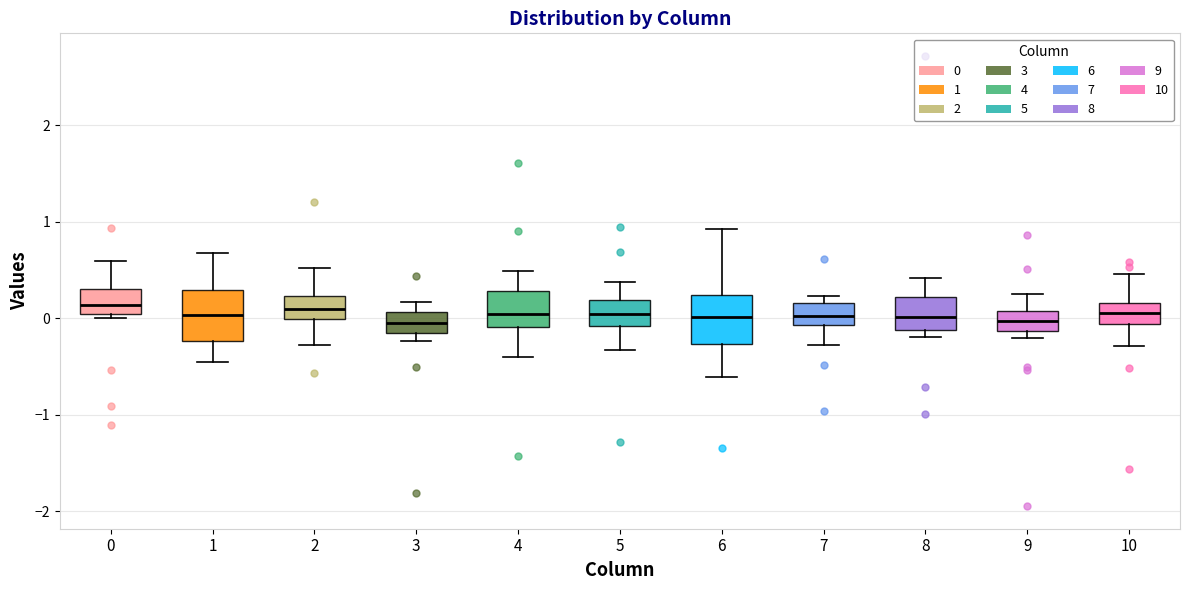

Reading left to right, read every box against the y-axis: the position of its median line, the range the box covers, and the ends of its whiskers. The values are not printed on the chart, so give them approximately, as read against the axis.

0: median 0.1, box 0.0 to 0.3, whiskers 0.0 (just below the box's lower edge) to 0.6
1: median 0.0, box -0.2 to 0.3, whiskers -0.5 to 0.7
2: median 0.1, box 0.0 to 0.2, whiskers -0.3 to 0.5
3: median 0.0, box -0.1 to 0.1, whiskers -0.2 to 0.2
4: median 0.0, box -0.1 to 0.3, whiskers -0.4 to 0.5
5: median 0.0, box -0.1 to 0.2, whiskers -0.3 to 0.4
6: median 0.0, box -0.3 to 0.2, whiskers -0.6 to 0.9
7: median 0.0, box -0.1 to 0.2, whiskers -0.3 to 0.2 (just above the box's upper edge)
8: median 0.0, box -0.1 to 0.2, whiskers -0.2 to 0.4
9: median 0.0, box -0.1 to 0.1, whiskers -0.2 to 0.3
10: median 0.1, box -0.1 to 0.2, whiskers -0.3 to 0.5